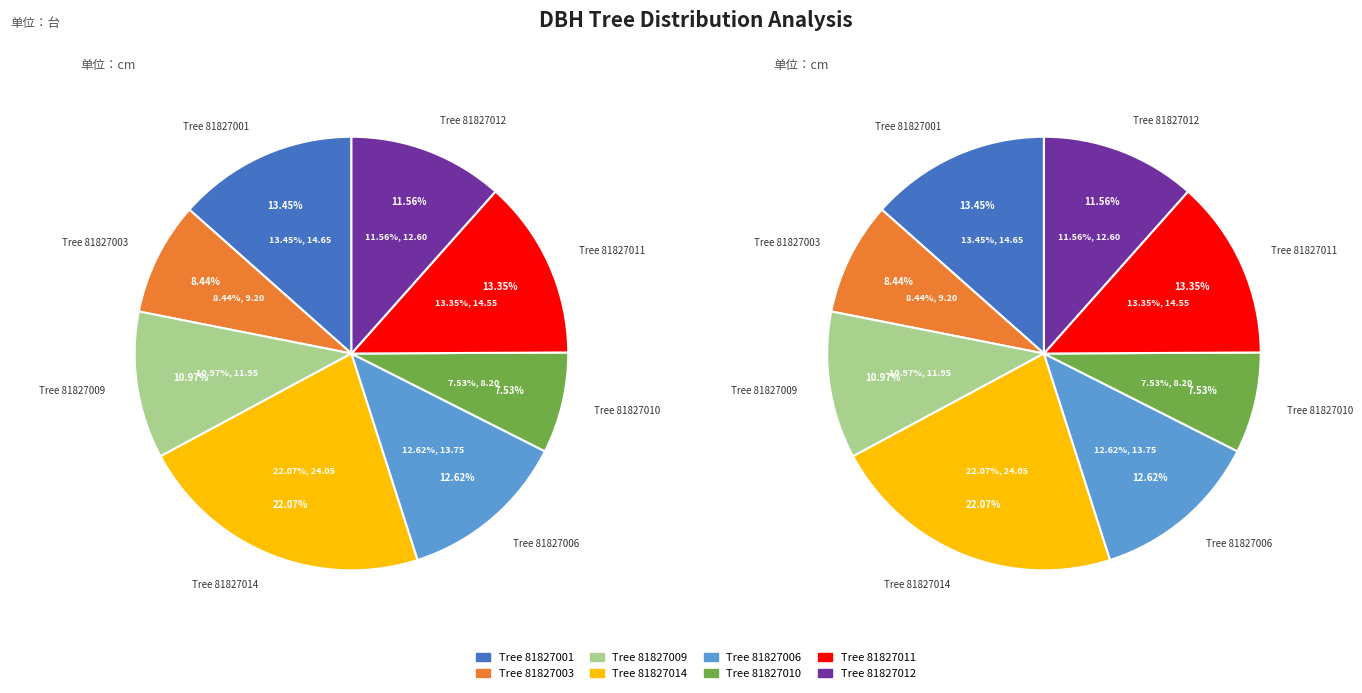

Between 81827011 and 81827003, which is larger?

81827011